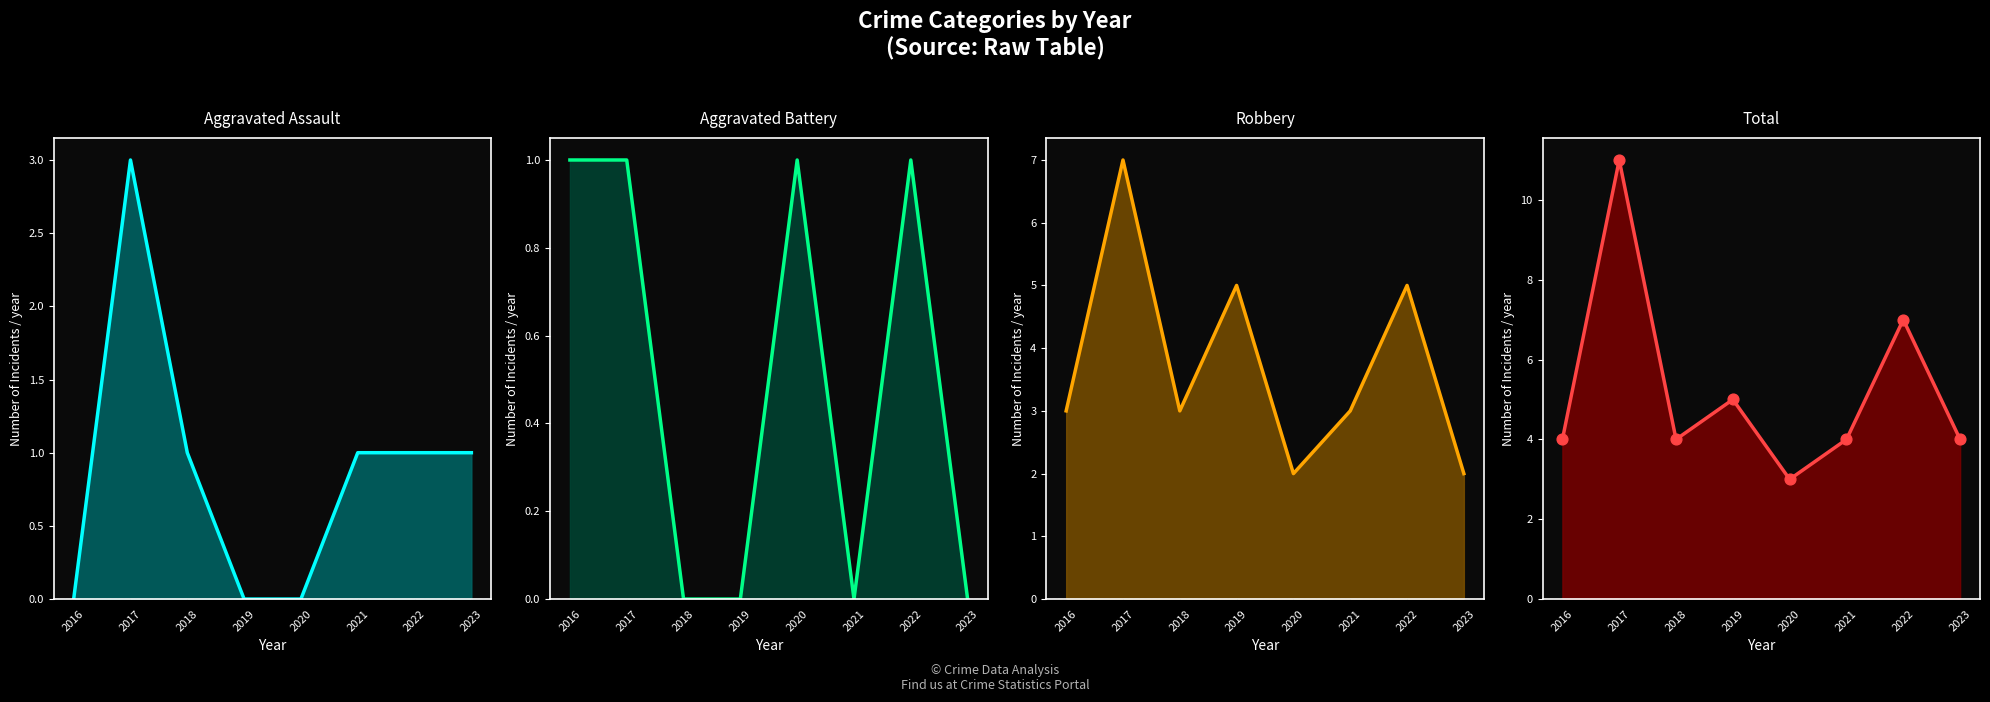

At how many categories does at least one series exceed 6?

2